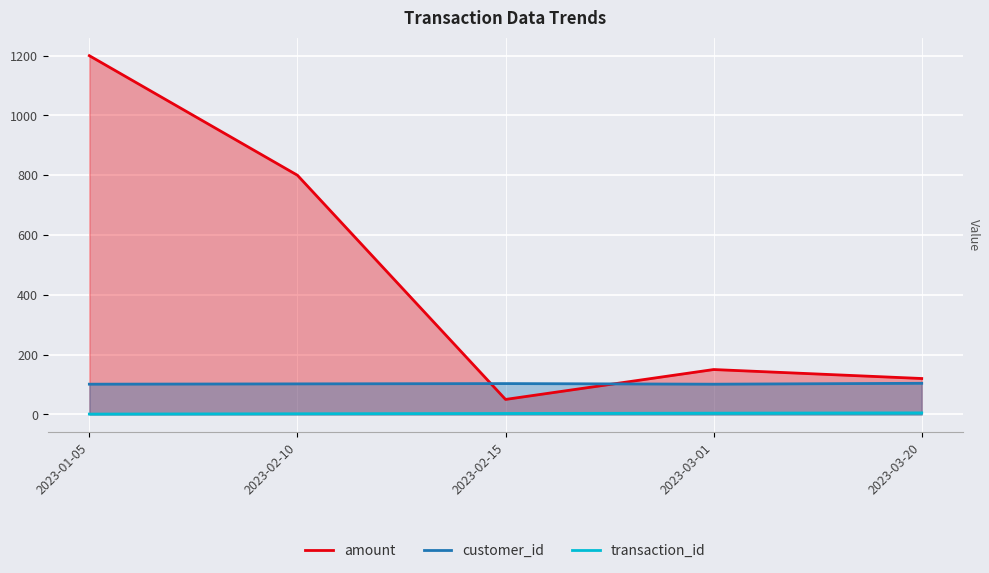

At which category does amount reach its first local valley?

2023-02-15